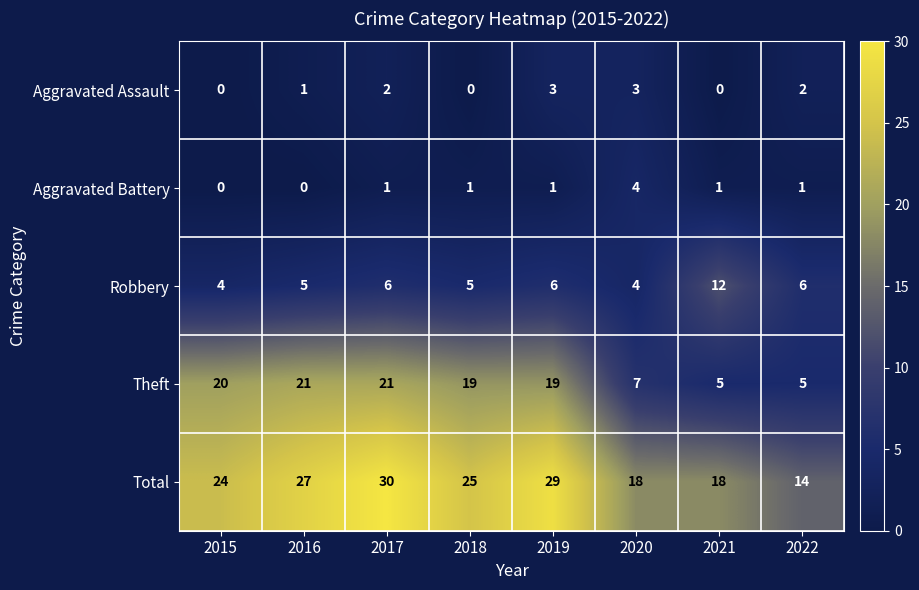

What is the approximate value of Robbery at 2020?

4